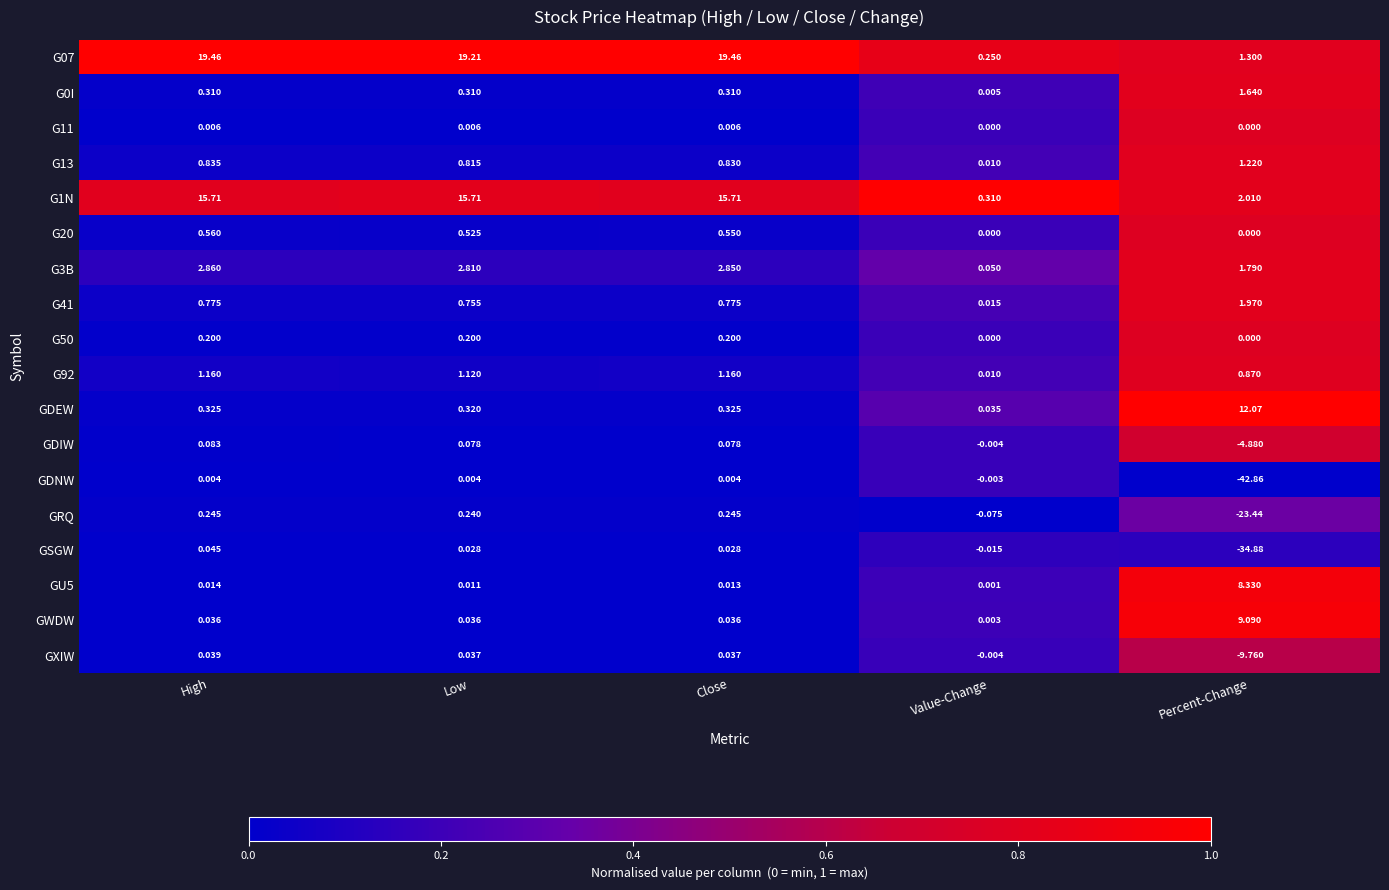

Where is G41 nearest to the value 0?

Value-Change